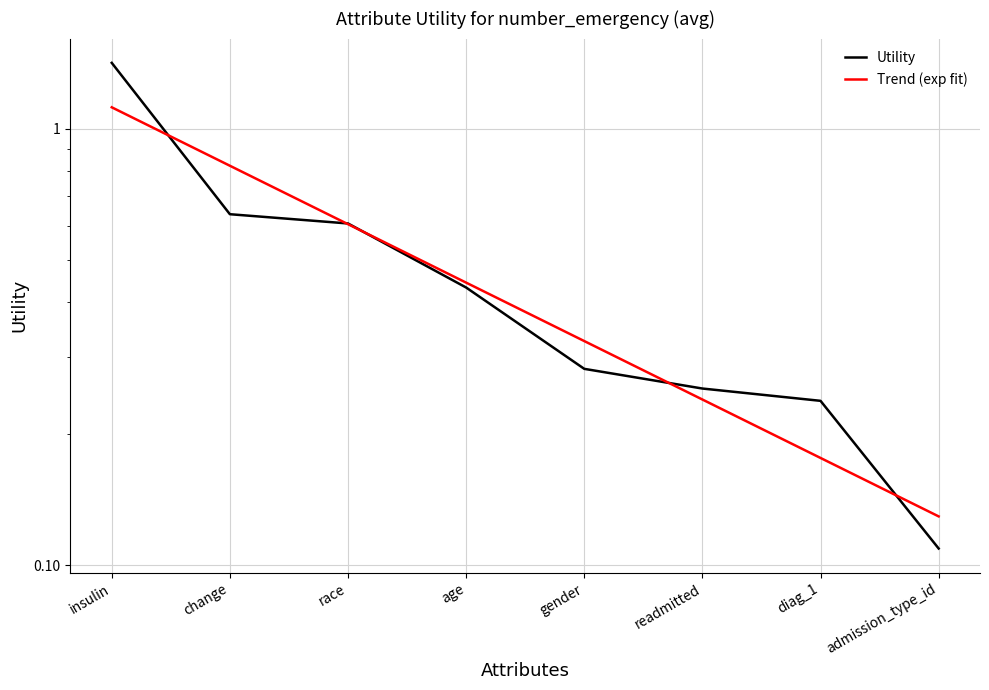

Between readmitted and diag_1, which is larger?

readmitted